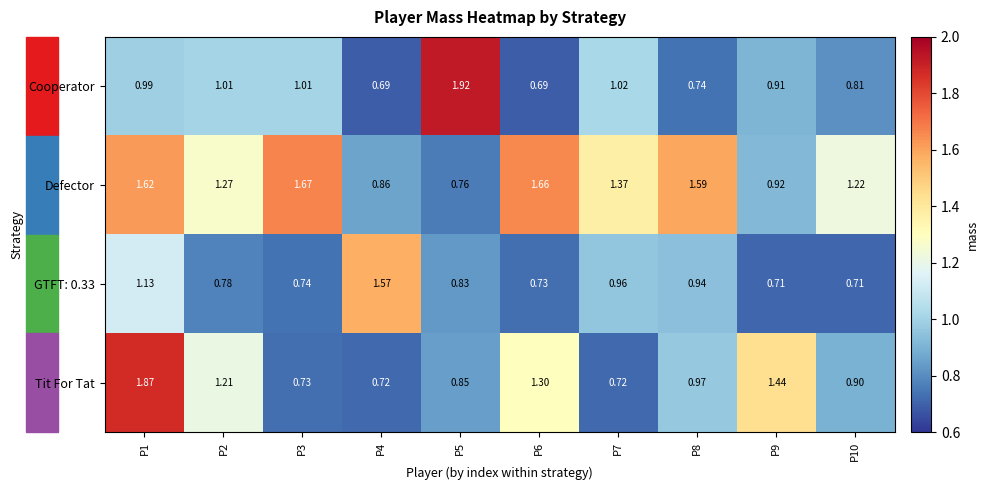

How many values in the Defector series exceed 1?

7